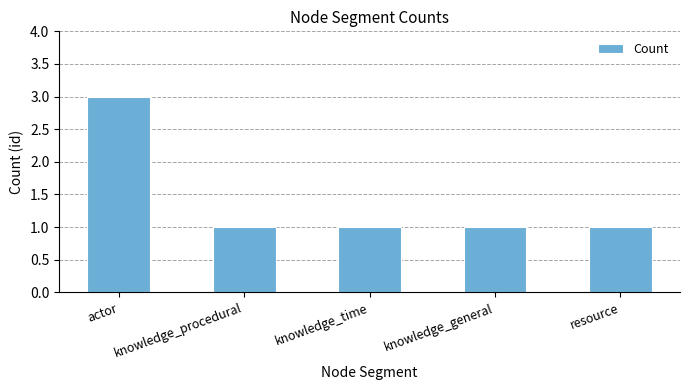

How many categories are shown in the chart?

5